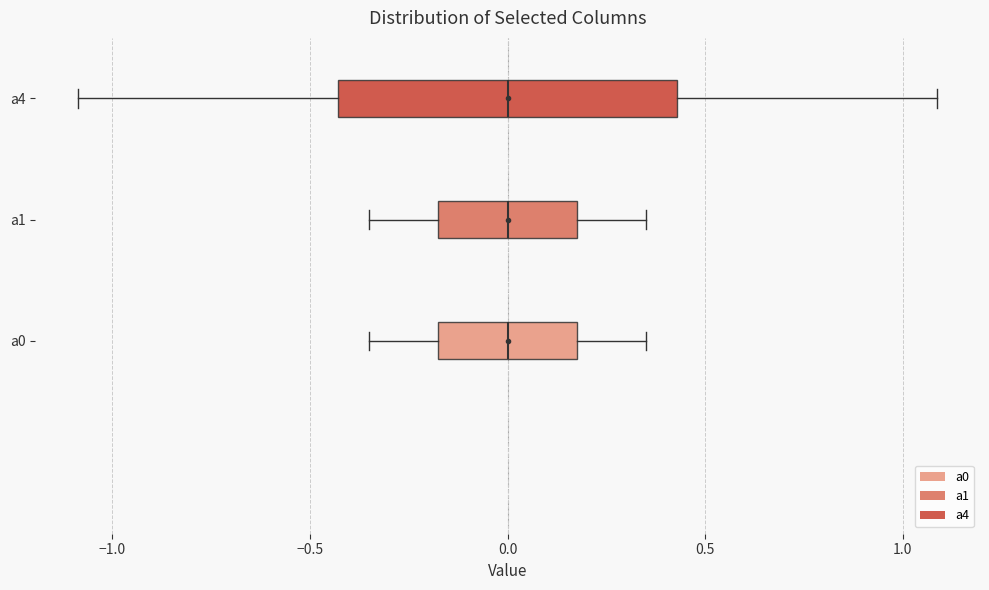

Reading bottom to top, read every box against the x-axis: the position of its median line, the range the box covers, and the ends of its whiskers. The values are not printed on the chart, so give them approximately, as read against the axis.

a0: median 0.00, box -0.20 to 0.20, whiskers -0.35 to 0.35
a1: median 0.00, box -0.20 to 0.20, whiskers -0.35 to 0.35
a4: median 0.00, box -0.45 to 0.45, whiskers -1.10 to 1.10